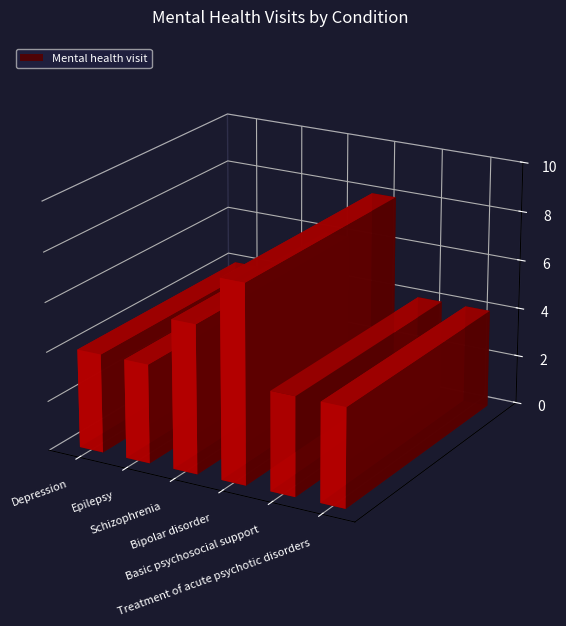

What is the approximate value at Schizophrenia?

6